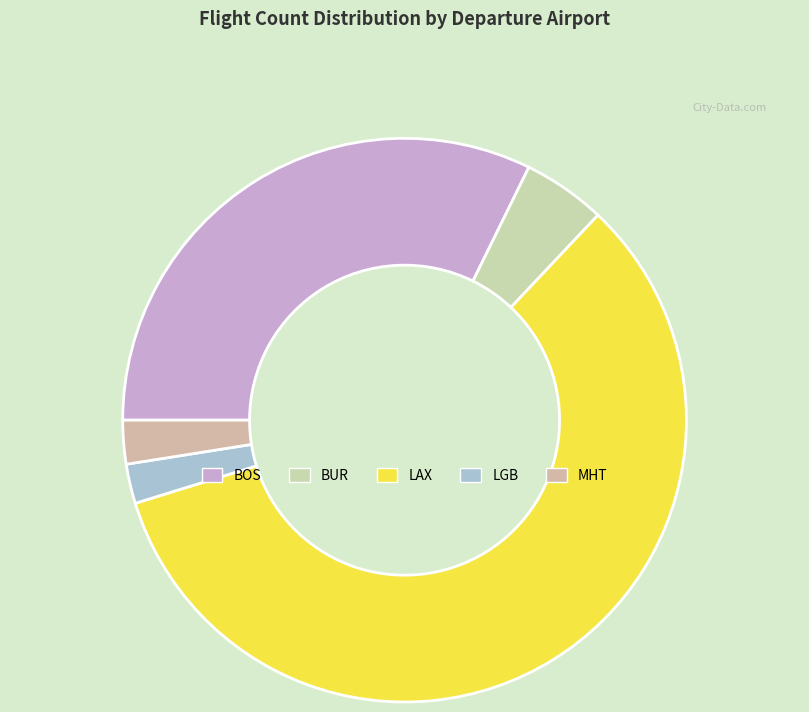

Which slice is the largest?

LAX